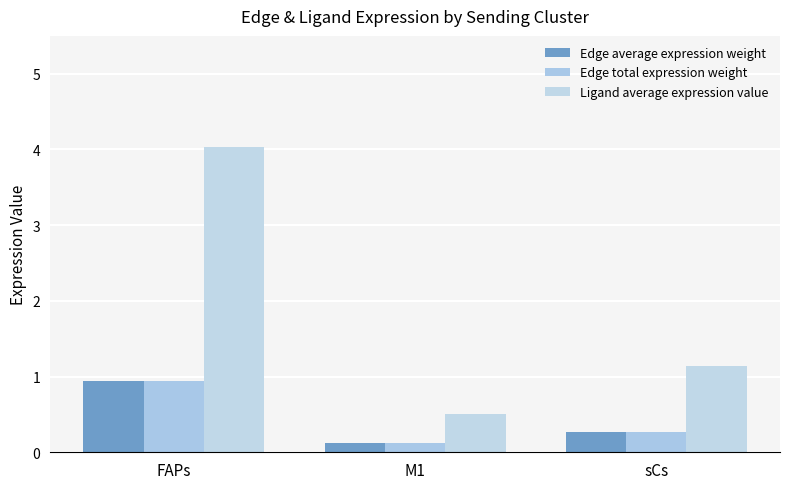

At how many categories does at least one series exceed 1?

2